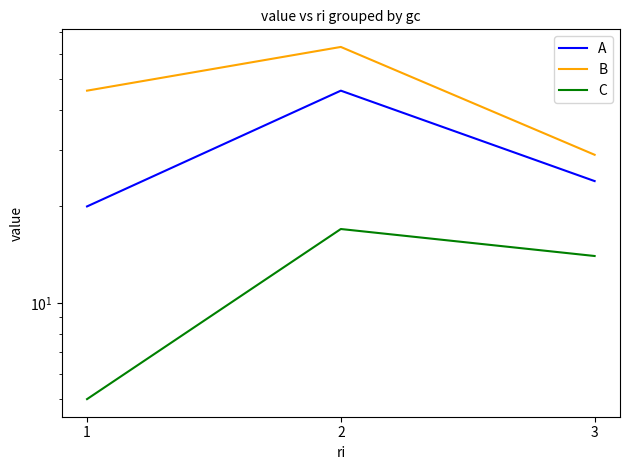

How many C values are between 5 and 17?

3